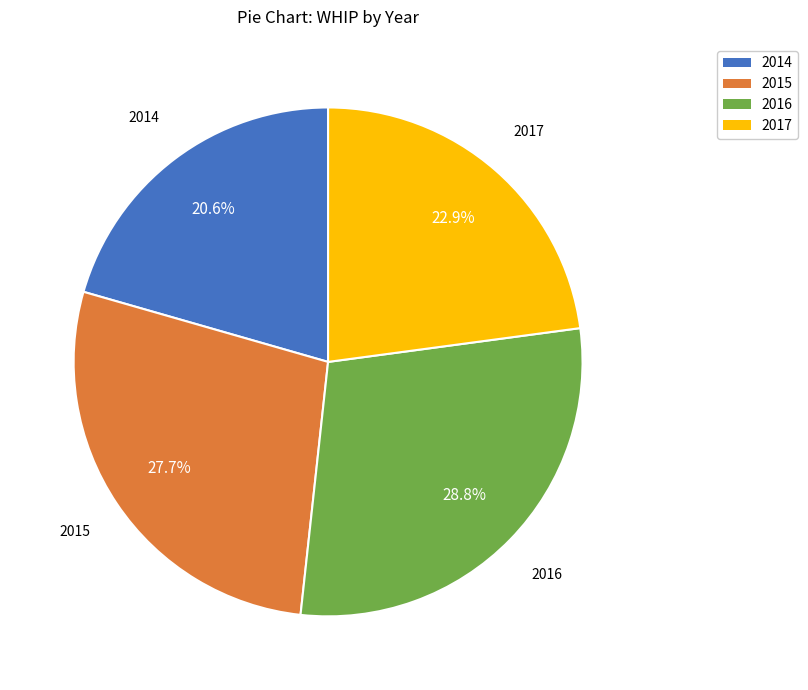

Is there a majority slice in this chart?

No